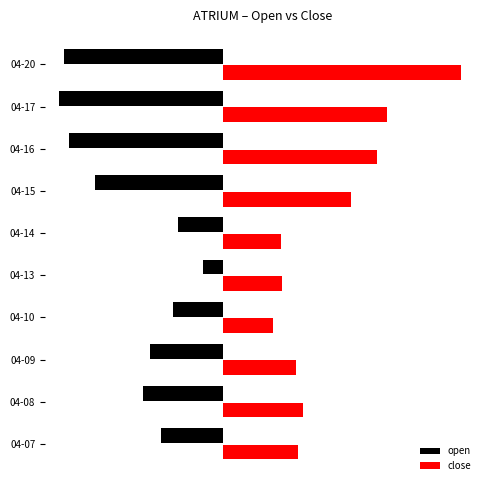

At which label does close reach its peak?

04-20